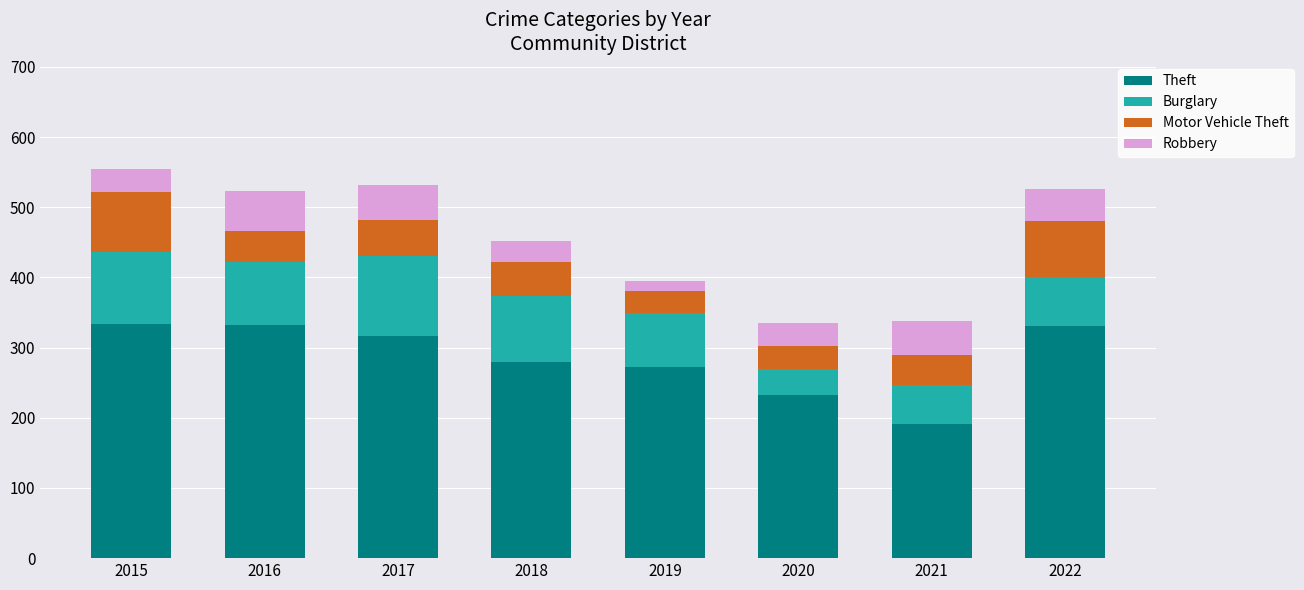

Are the bars grouped side by side (vs. stacked)?

No